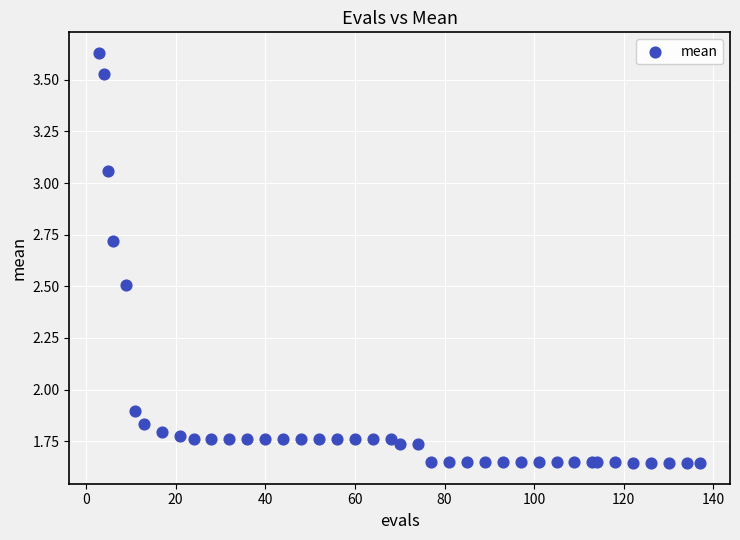

What Y value in the scatter plot is closest to 2?

1.9